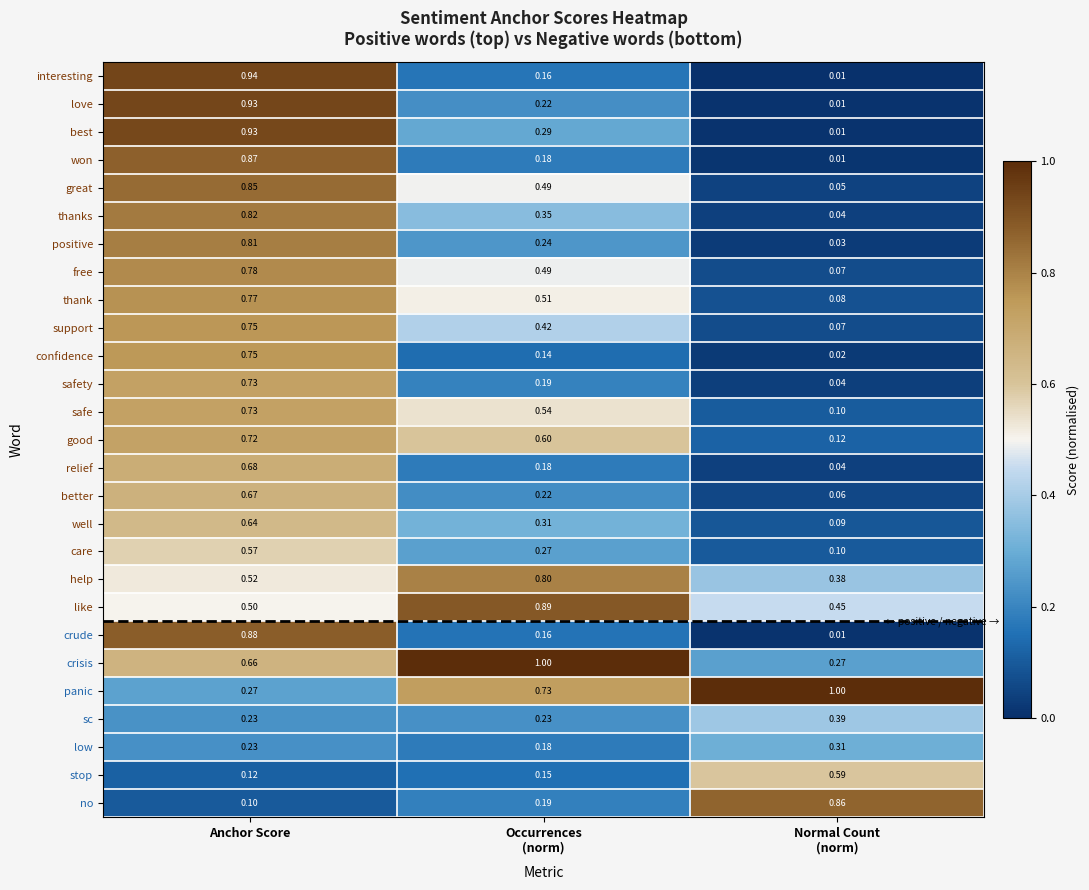

Which series has the largest range (max minus min)?

interesting